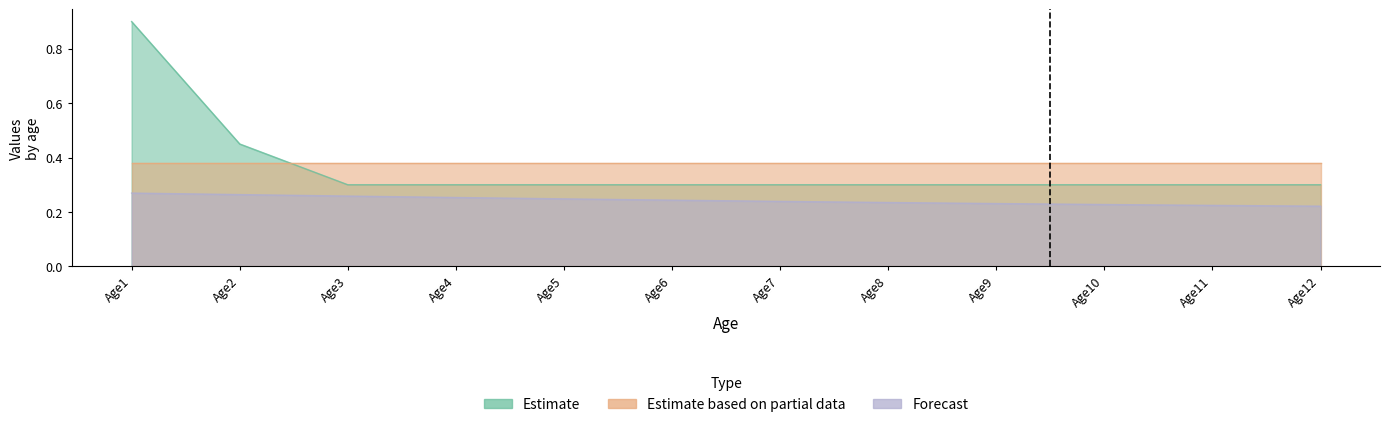

What value does the Estimate series have at Age3?

0.3